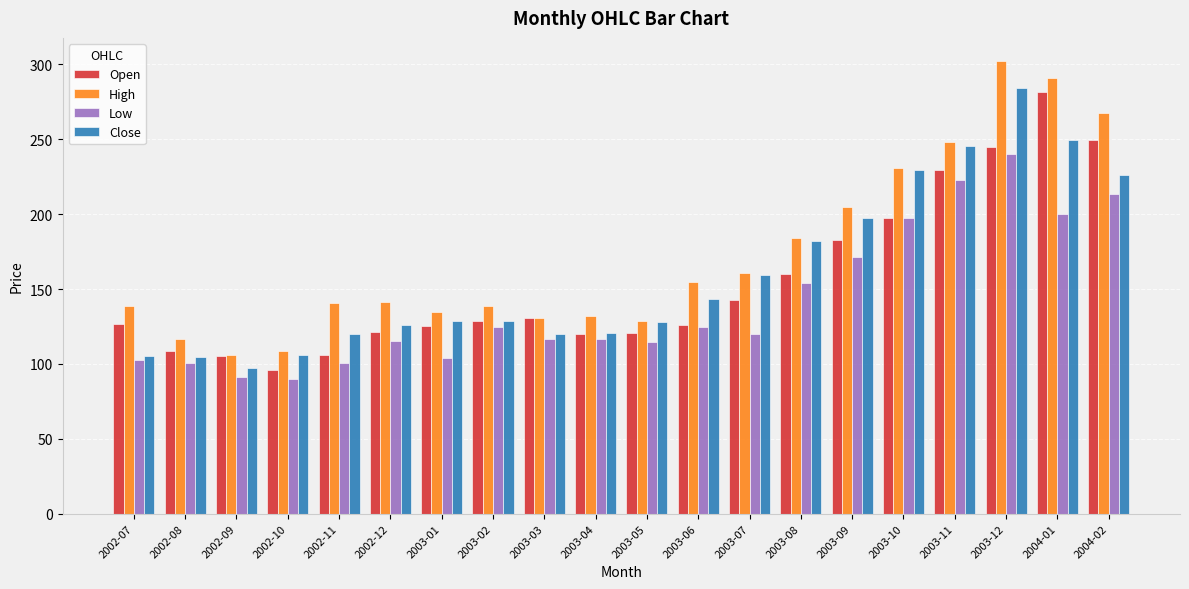

Where does the Close series first go above 128?

2003-01